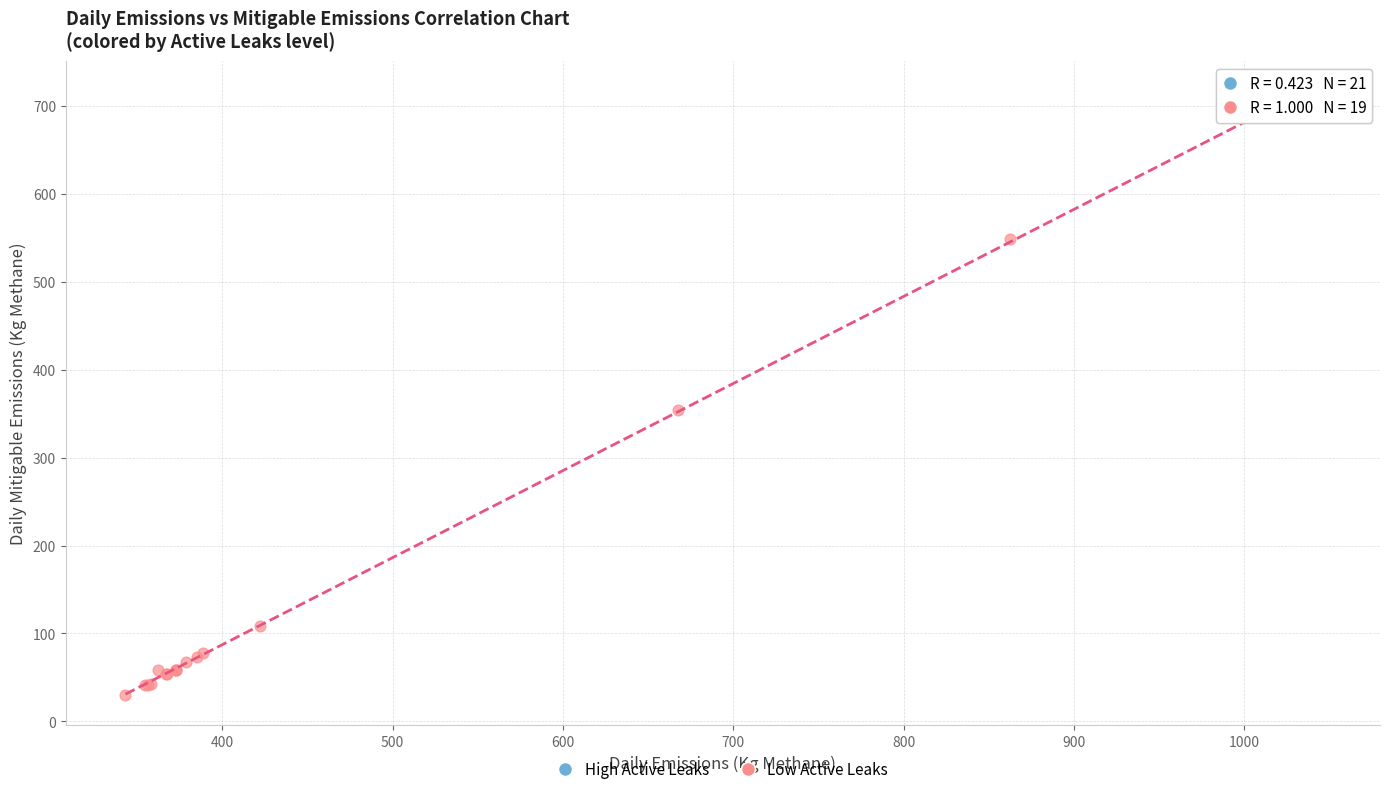

Which series reaches the minimum Y coordinate?

Low Active Leaks